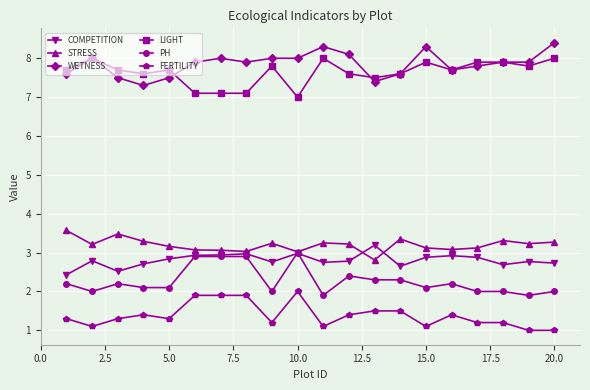

True or false: PH and WETNESS cross at least once.

False